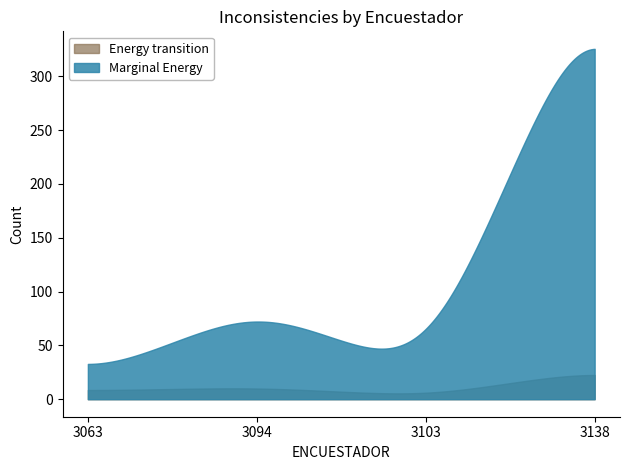

What is the maximum value for Marginal Energy?

325.6